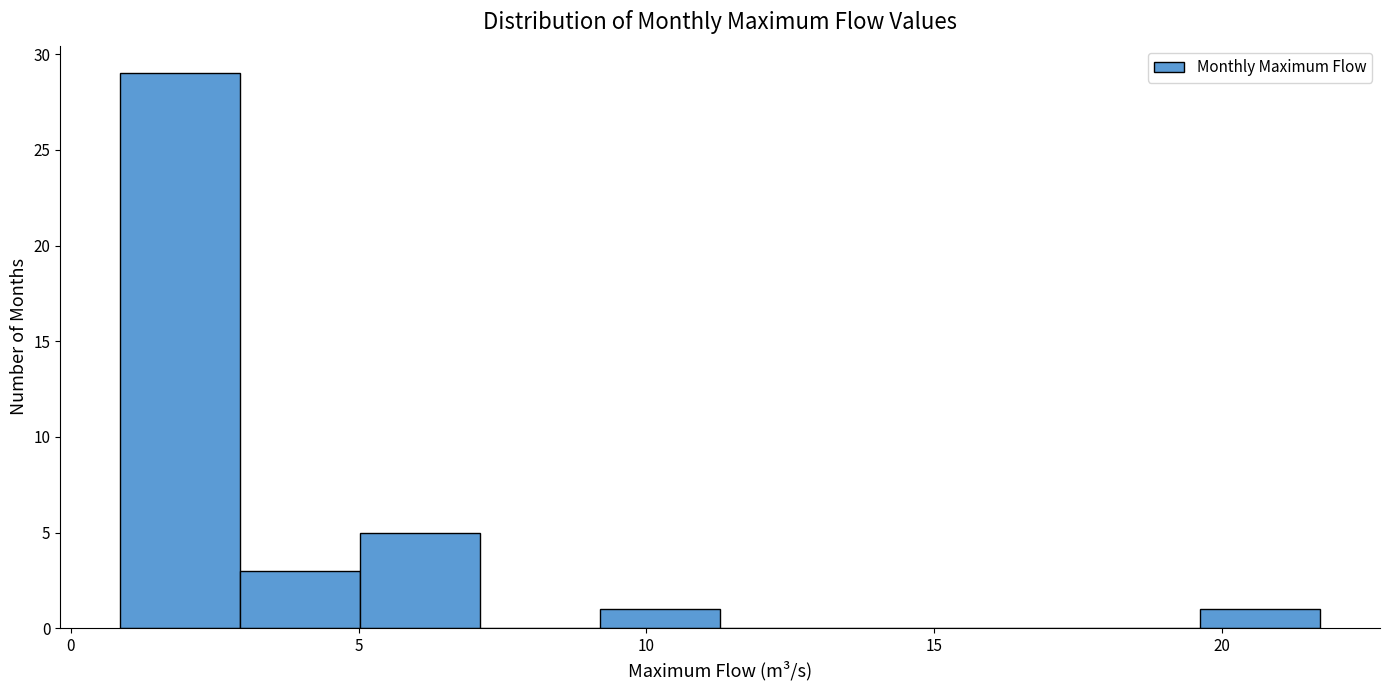

Reading left to right, list every bar in this chart as the range it spans on the x-axis followed by its height. Neither the bar edges nor the heights are printed on the chart, so give them approximately, as read against the axes.

1.0 to 3.0: 29
3.0 to 5.0: 3
5.0 to 7.0: 5
7.0 to 9.0: 0
9.0 to 11.5: 1
11.5 to 13.5: 0
13.5 to 15.5: 0
15.5 to 17.5: 0
17.5 to 19.5: 0
19.5 to 21.5: 1